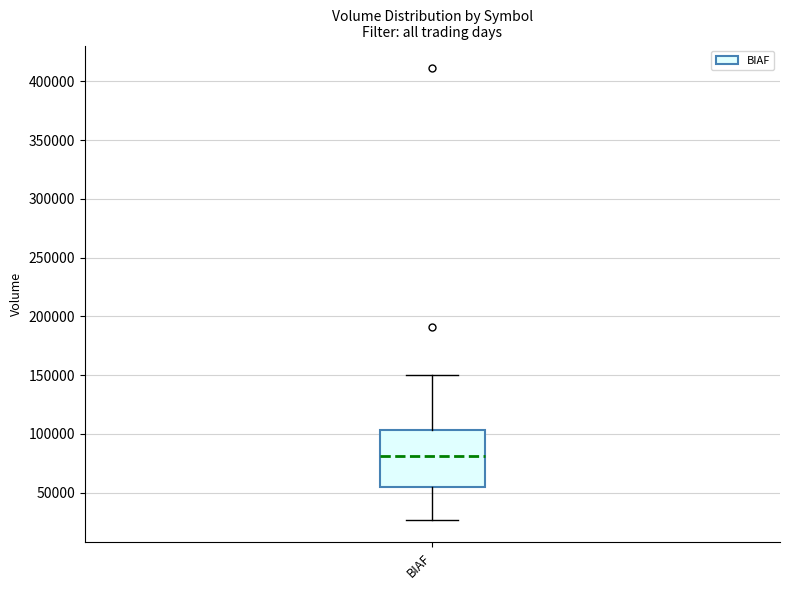

Where does the upper whisker of the box for BIAF end on the y-axis? The values are not printed on the chart, so give them approximately, as read against the axis.

150000